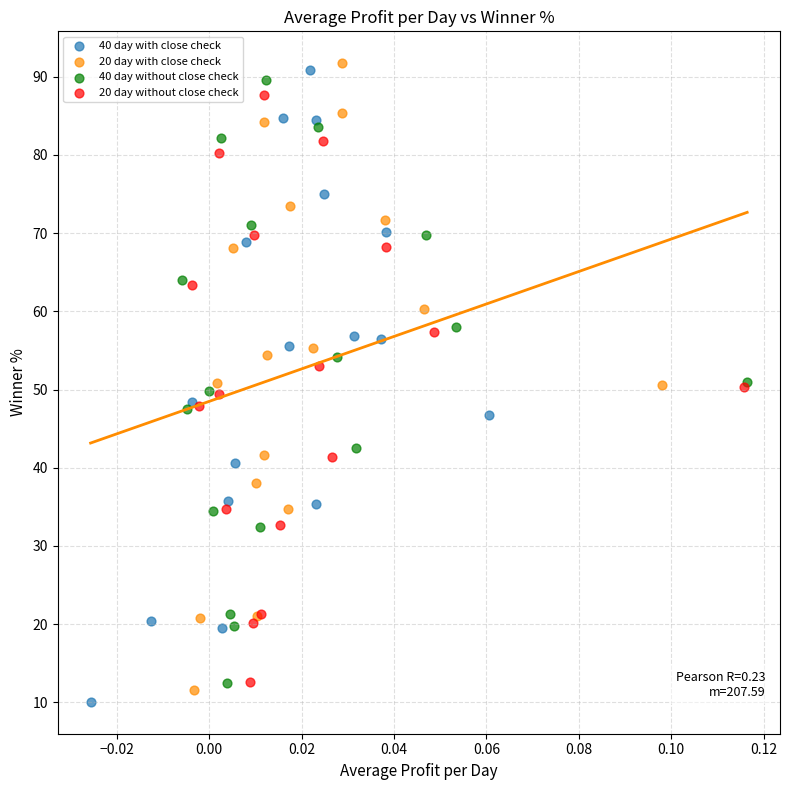

Which series reaches the minimum Y coordinate?

40 day with close check